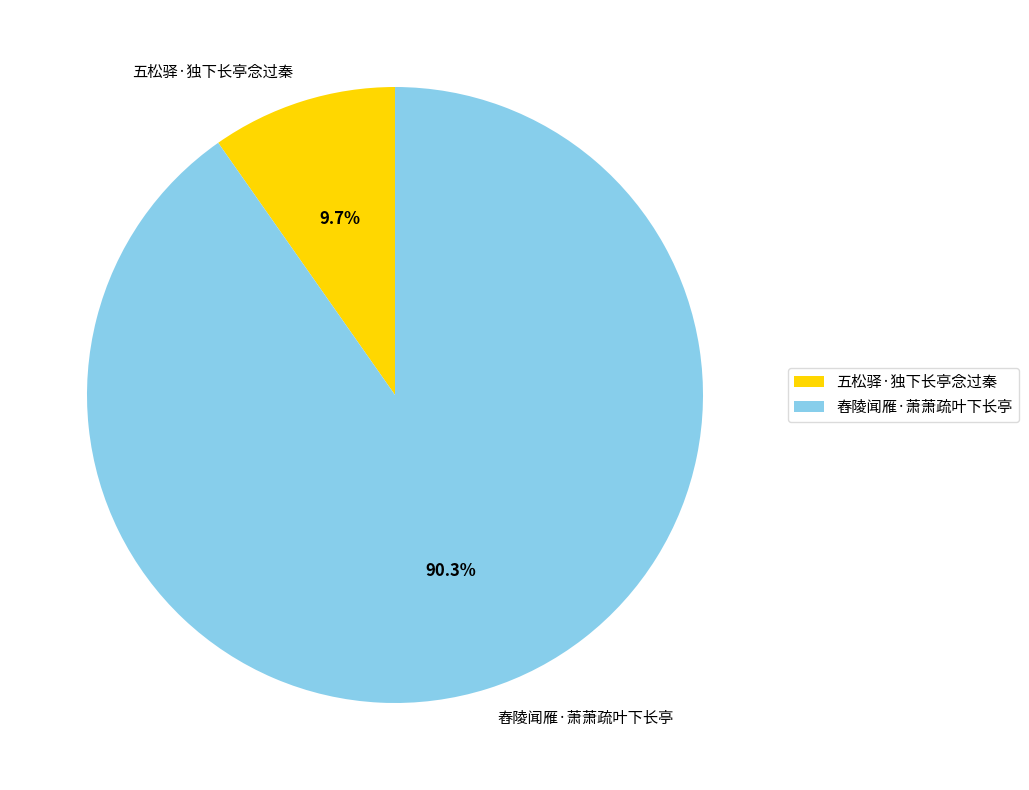

Between 舂陵闻雁·萧萧疏叶下长亭 and 五松驿·独下长亭念过秦, which is larger?

舂陵闻雁·萧萧疏叶下长亭